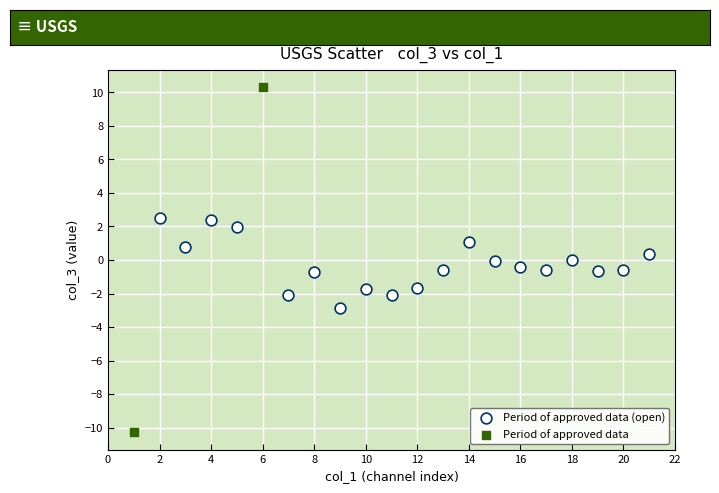

Which series has the widest spread of Y values?

Period of approved data